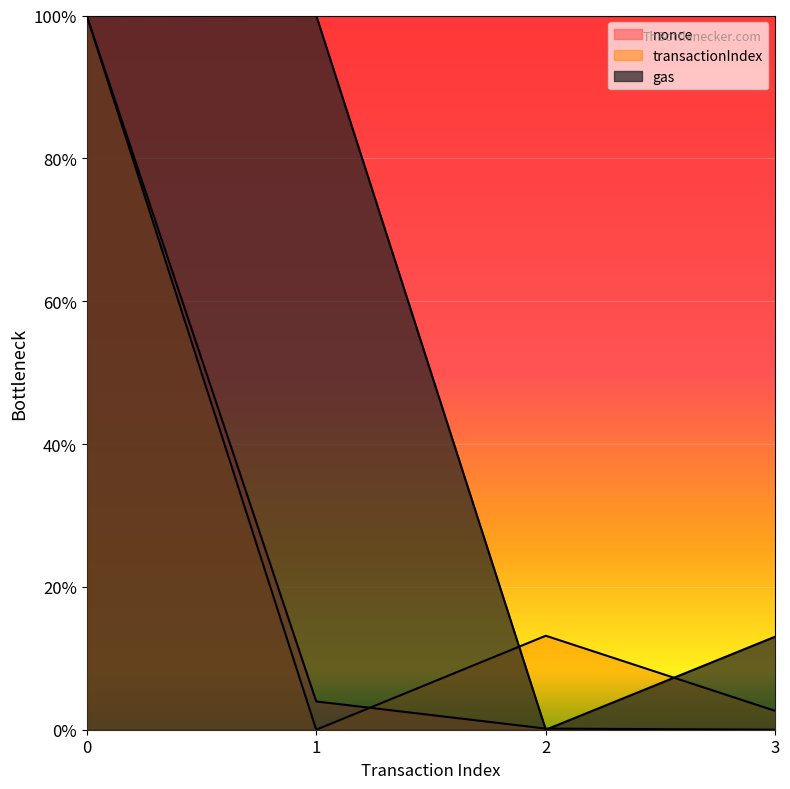

What is the value of the gas point at the 2nd from the left?

1.0